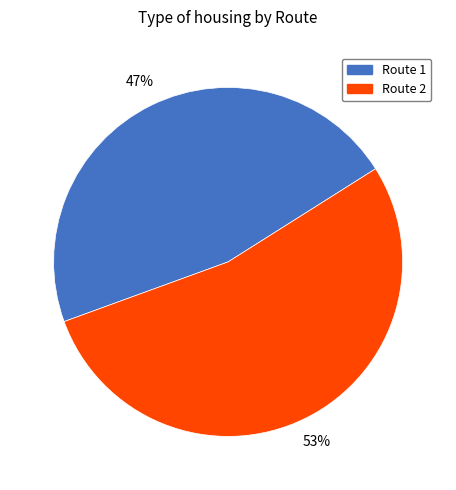

How many segments does this pie chart have?

2